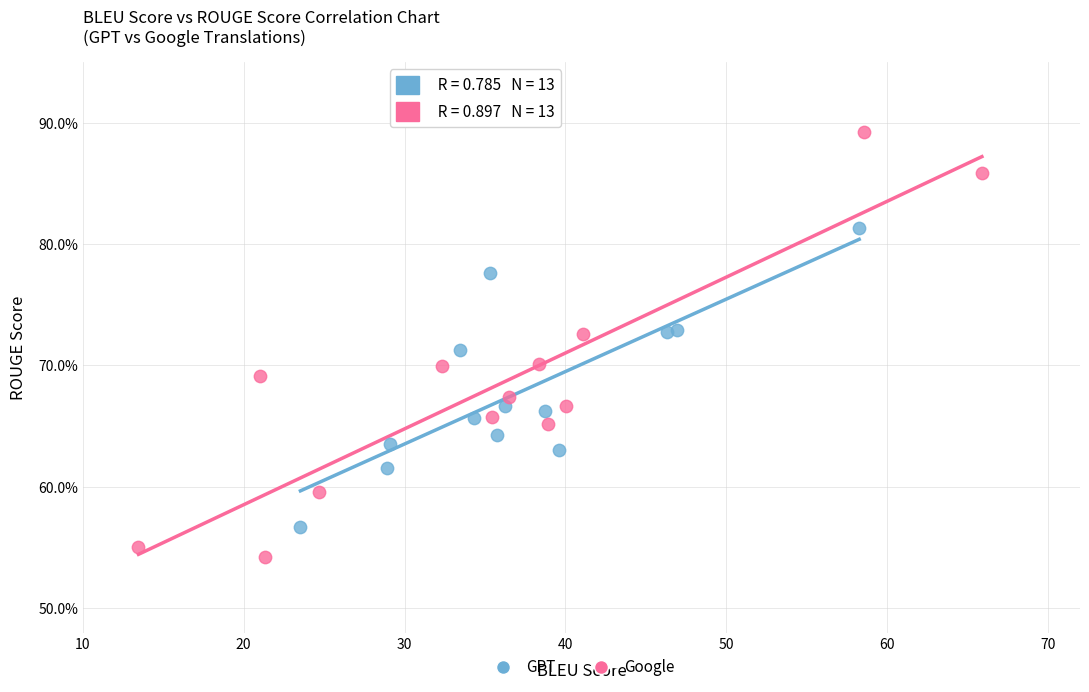

Which series reaches the maximum Y coordinate?

Google